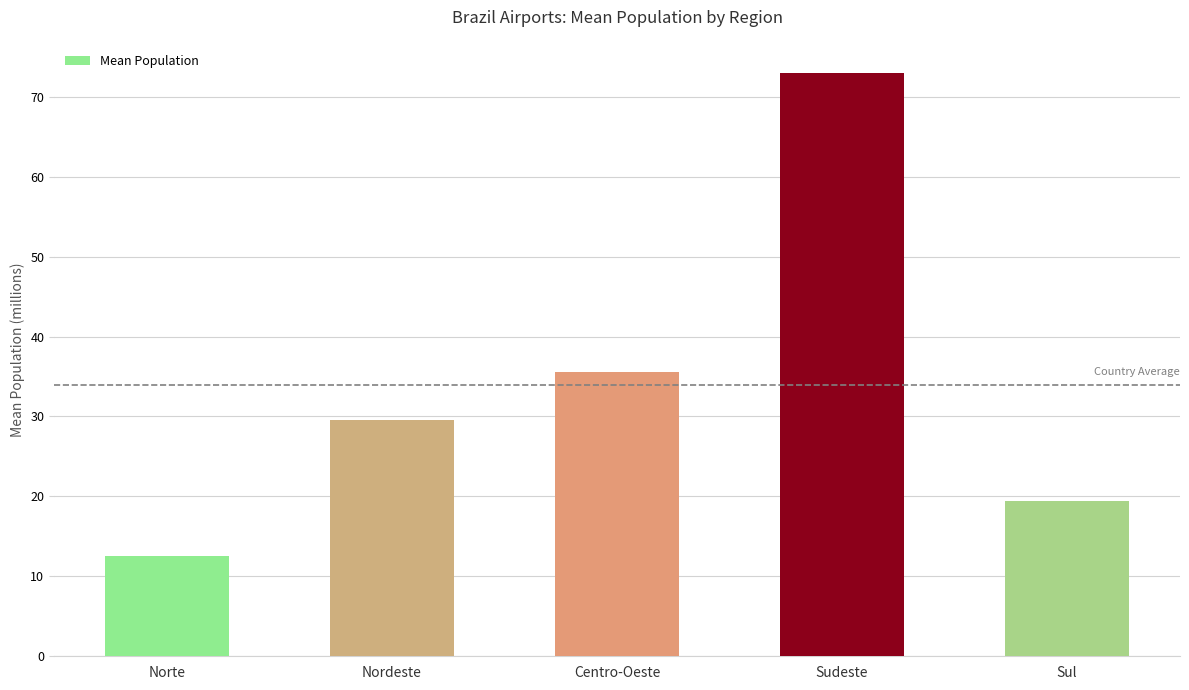

How many bars are there in total?

5